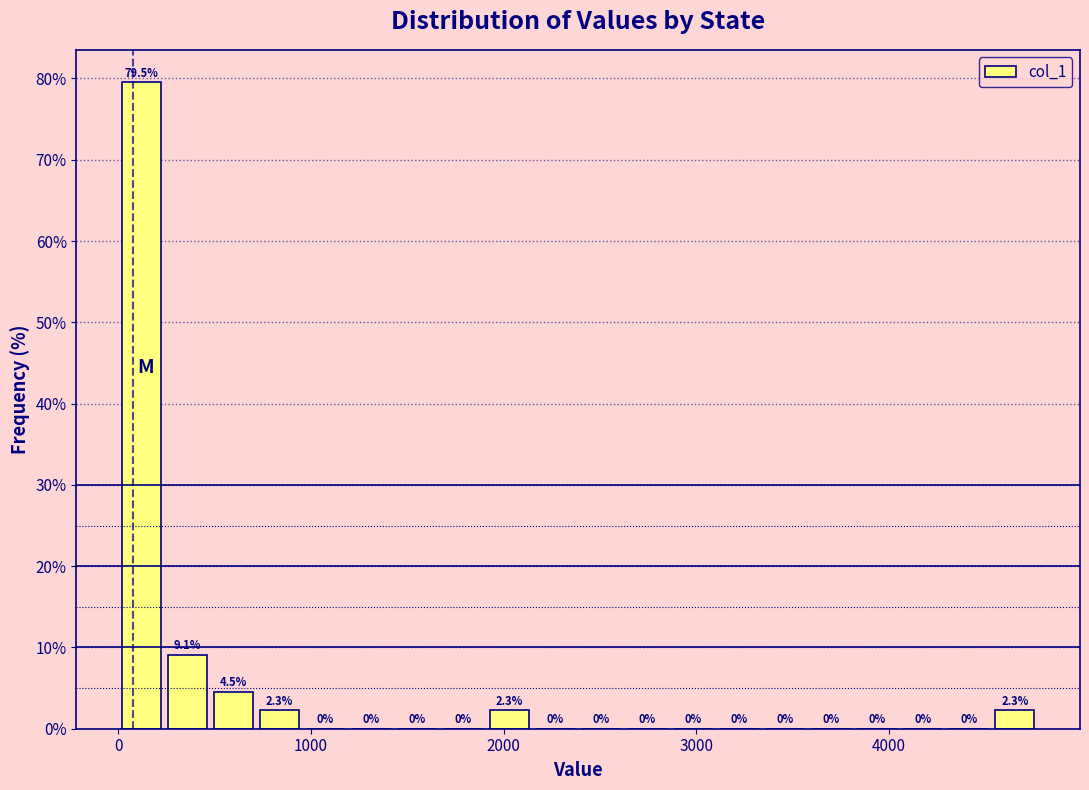

Around what value on the x-axis is the tallest bar? Give the approximate position of its centre, as read against the axis.

100